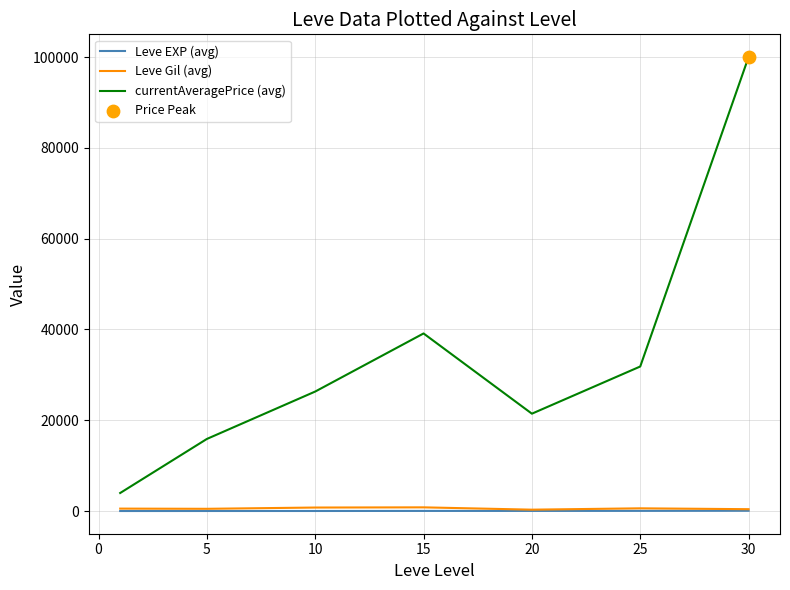

At how many categories does at least one series exceed 88078?

1